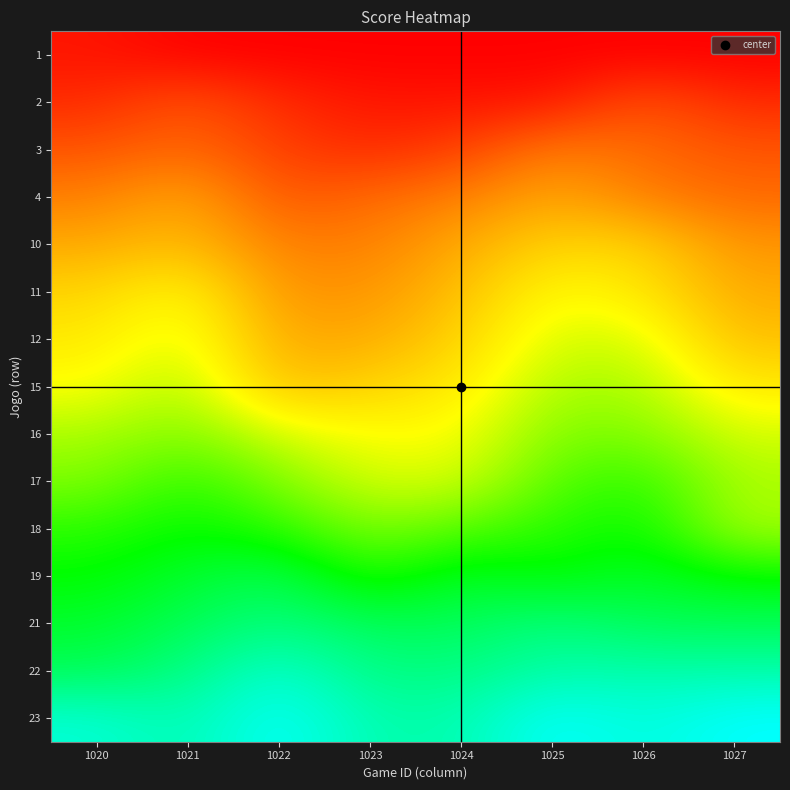

At how many categories does at least one series exceed 23?

5